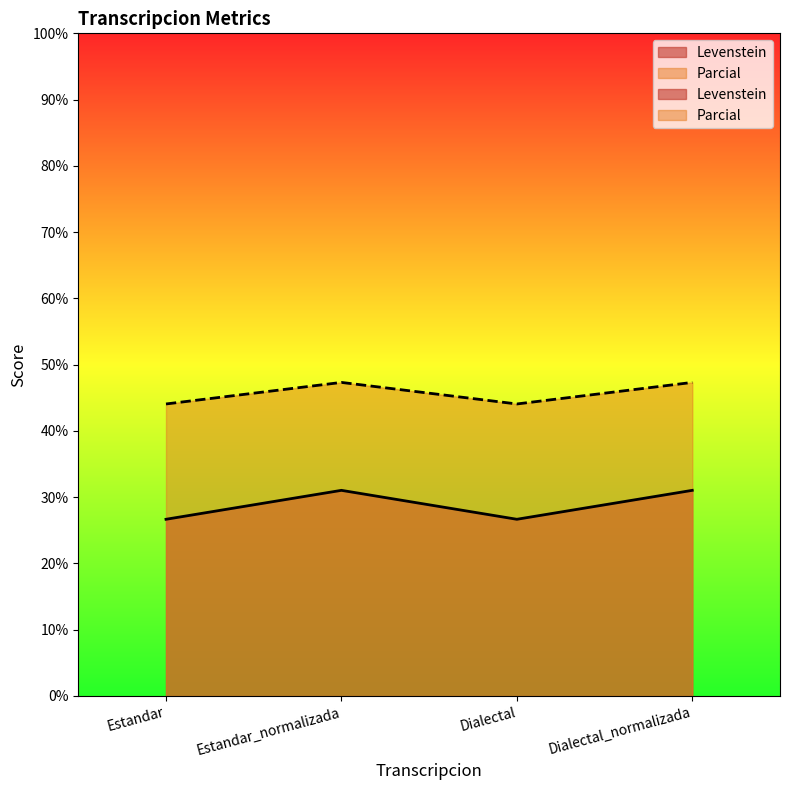

How many values in the Parcial series exceed 47?

2